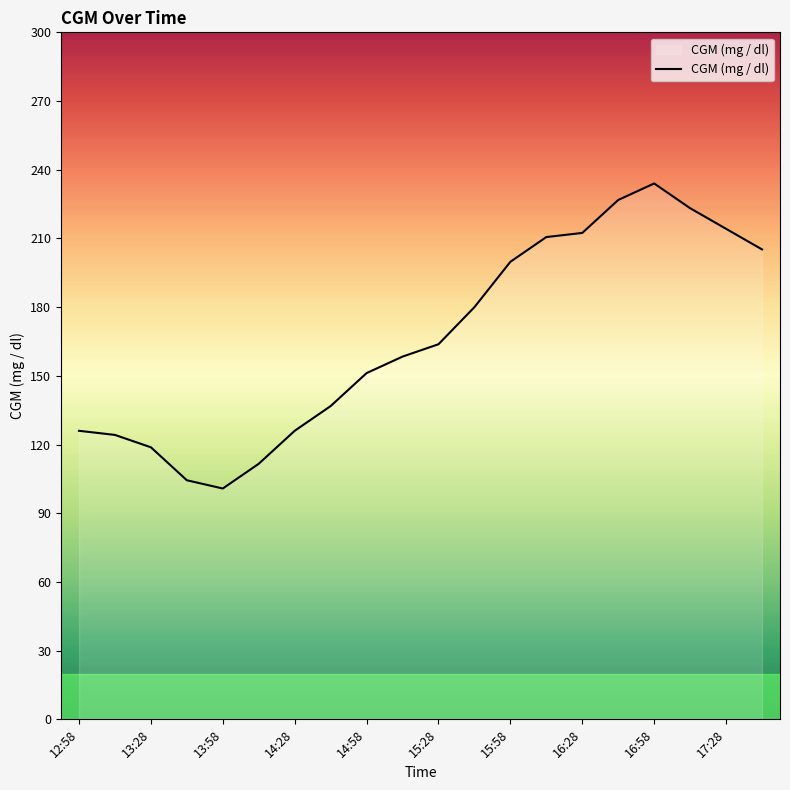

What is the smallest value displayed?

100.8